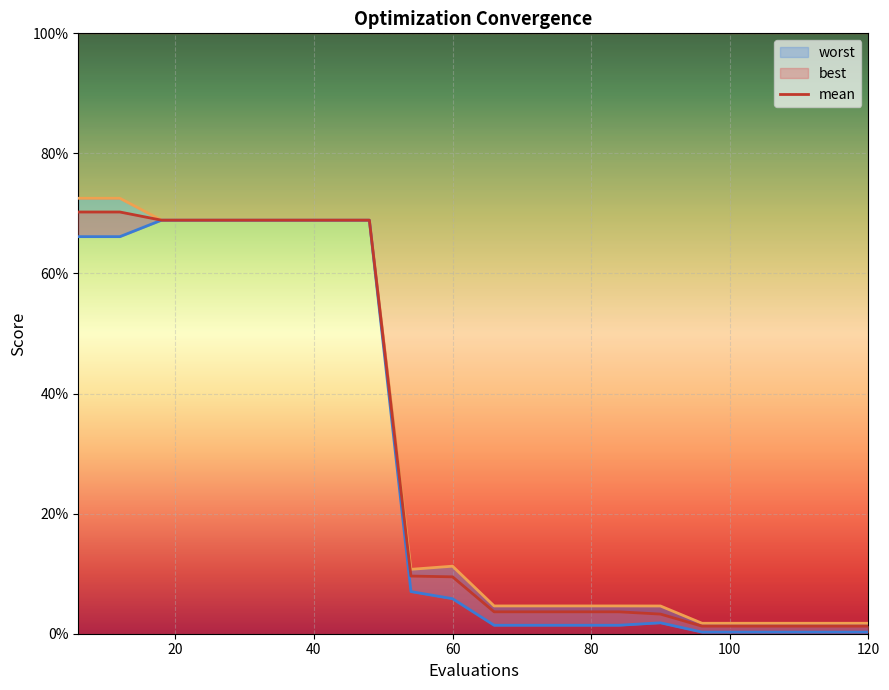

Reading left to right, extract all data points from this chart.

mean: 6=0.7	12=0.7	18=0.7	24=0.7	30=0.7	36=0.7	42=0.7	48=0.7	54=0.1	60=0.1	66=0.0	72=0.0	78=0.0	84=0.0	90=0.0	96=0.0	102=0.0	108=0.0	114=0.0	120=0.0
best: 6=0.7	12=0.7	18=0.7	24=0.7	30=0.7	36=0.7	42=0.7	48=0.7	54=0.1	60=0.1	66=0.0	72=0.0	78=0.0	84=0.0	90=0.0	96=0.0	102=0.0	108=0.0	114=0.0	120=0.0
worst: 6=0.7	12=0.7	18=0.7	24=0.7	30=0.7	36=0.7	42=0.7	48=0.7	54=0.1	60=0.1	66=0.0	72=0.0	78=0.0	84=0.0	90=0.0	96=0.0	102=0.0	108=0.0	114=0.0	120=0.0